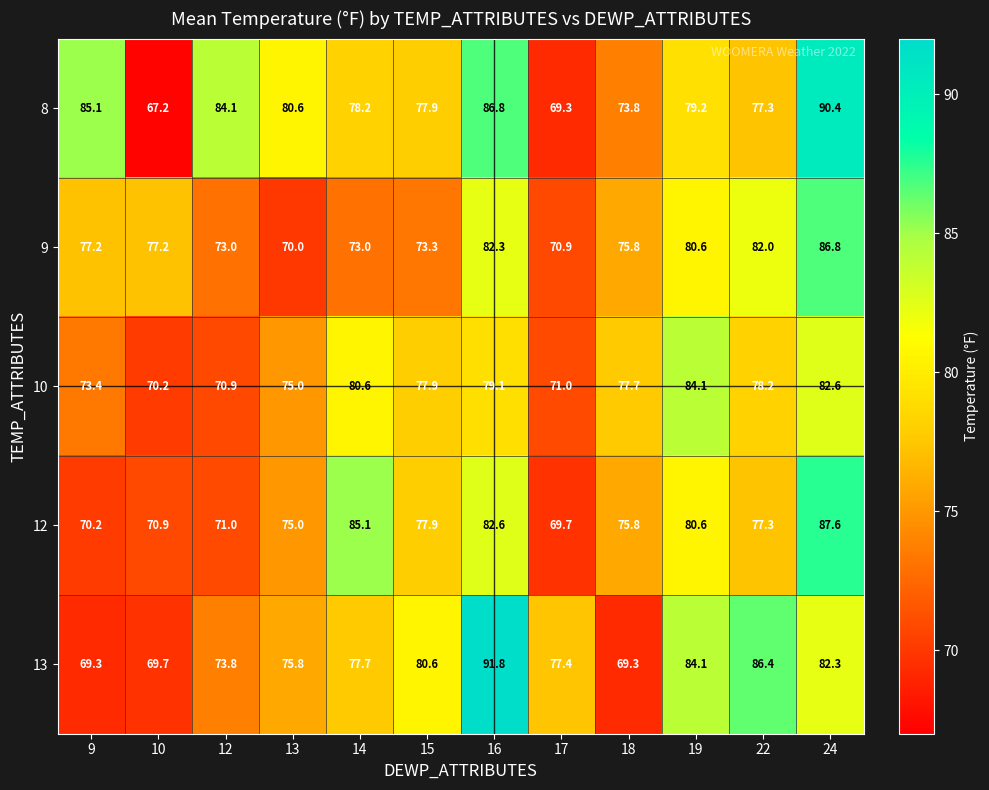

At which category is the sum across all series the highest?

24